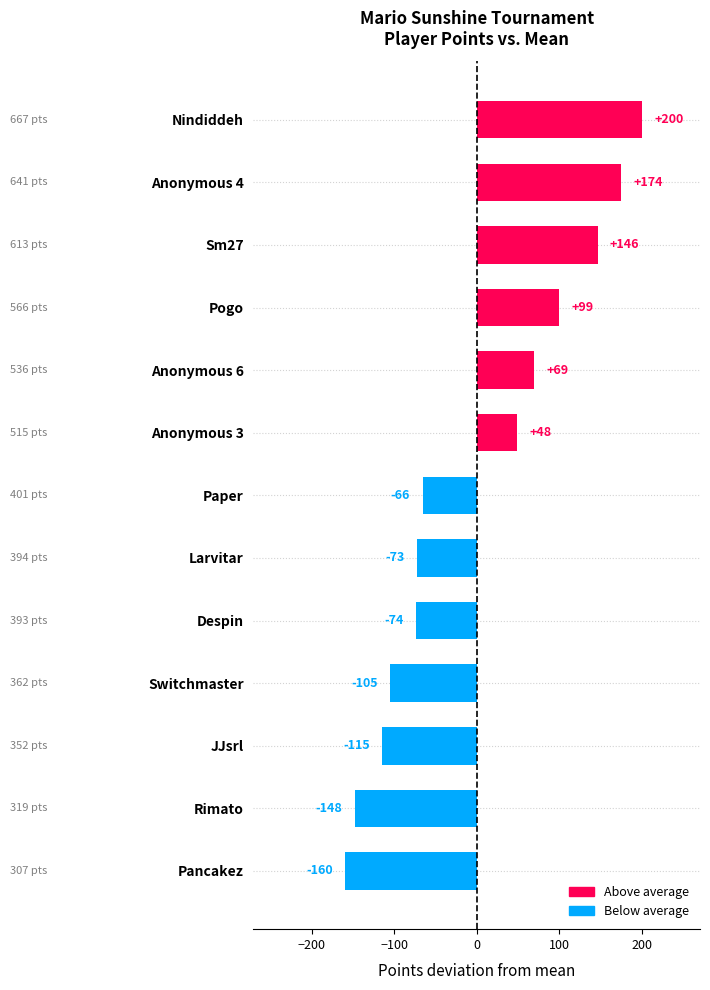

Rank the categories by value from highest to lowest.

Nindiddeh, Anonymous 4, Sm27, Pogo, Anonymous 6, Anonymous 3, Paper, Larvitar, Despin, Switchmaster, JJsrl, Rimato, Pancakez